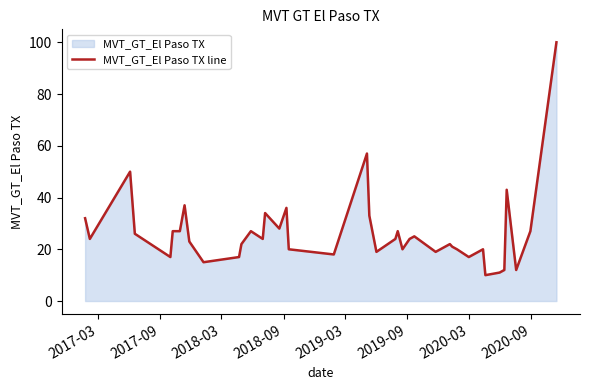

What is the maximum value shown in the chart?

100